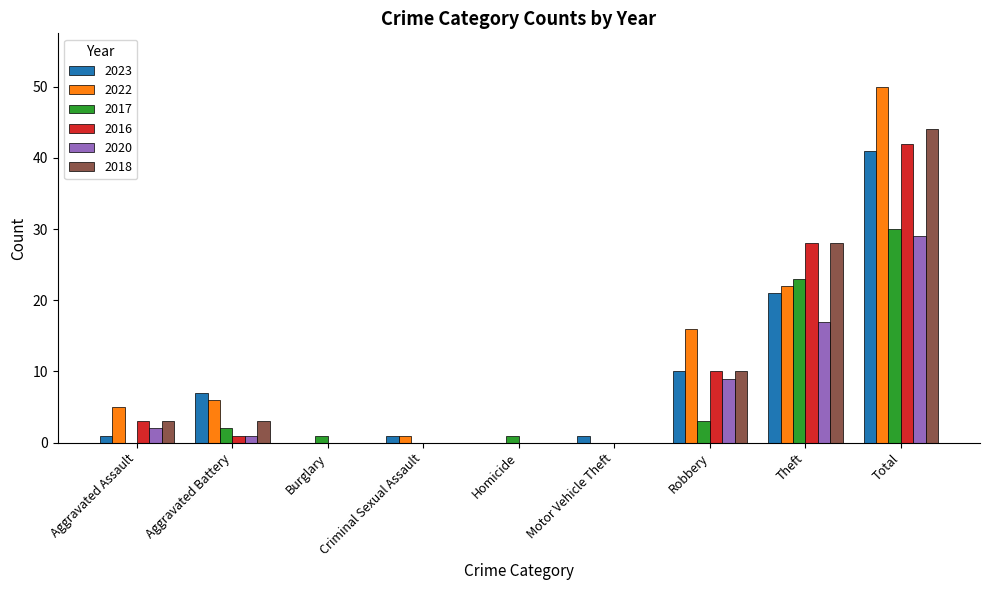

At which category is the sum across all series the highest?

Total